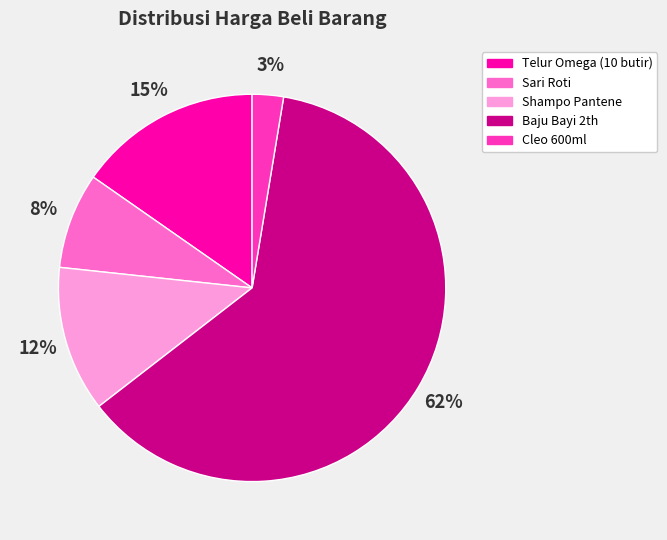

Which category has the biggest portion of the pie?

Baju Bayi 2th